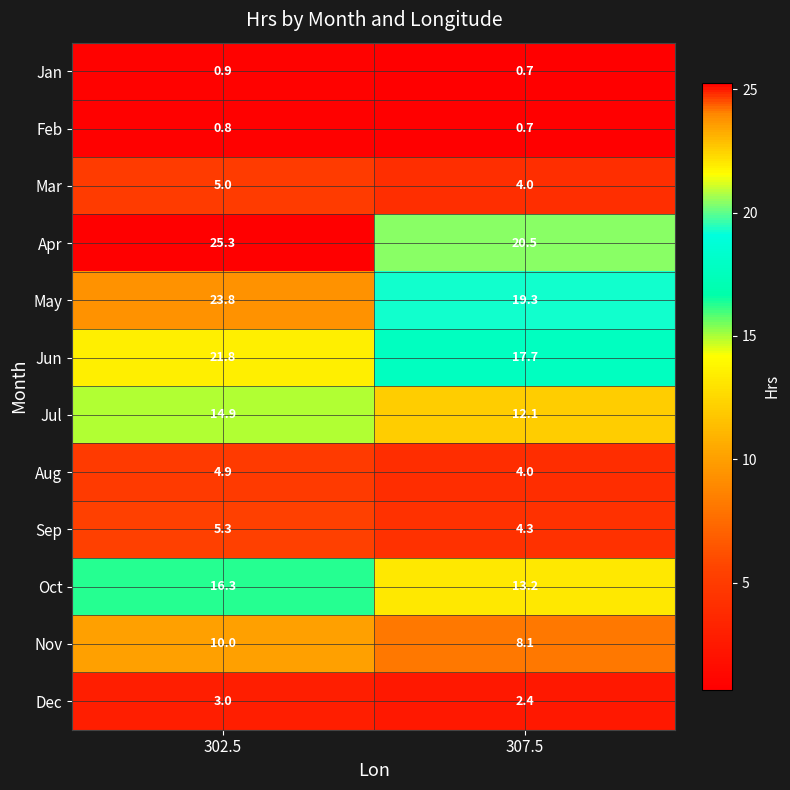

List the series in order of their peak value, highest first.

Apr, May, Jun, Oct, Jul, Nov, Sep, Mar, Aug, Dec, Jan, Feb